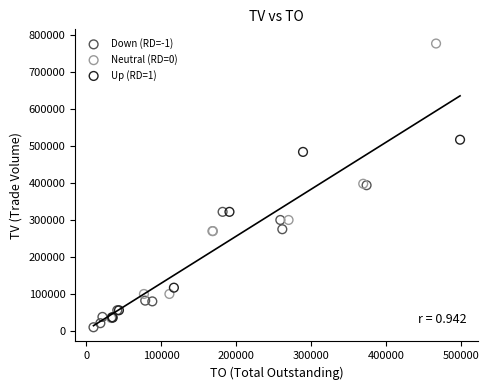

Which series has the widest spread of Y values?

Neutral (RD=0)